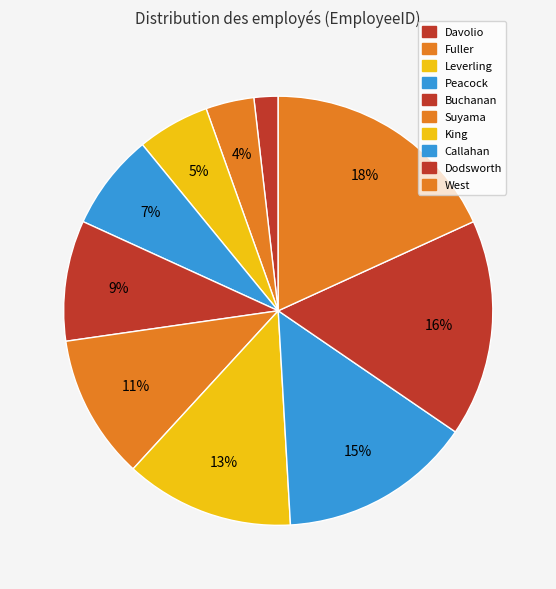

What is the smallest slice in the pie chart?

Davolio